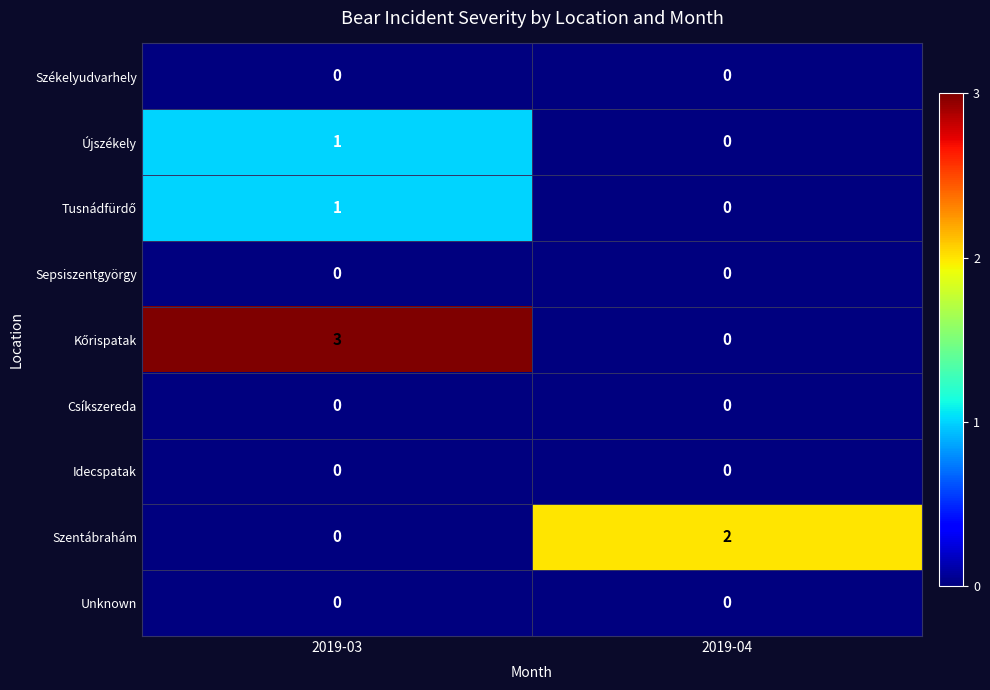

How many distinct data groups are displayed?

9